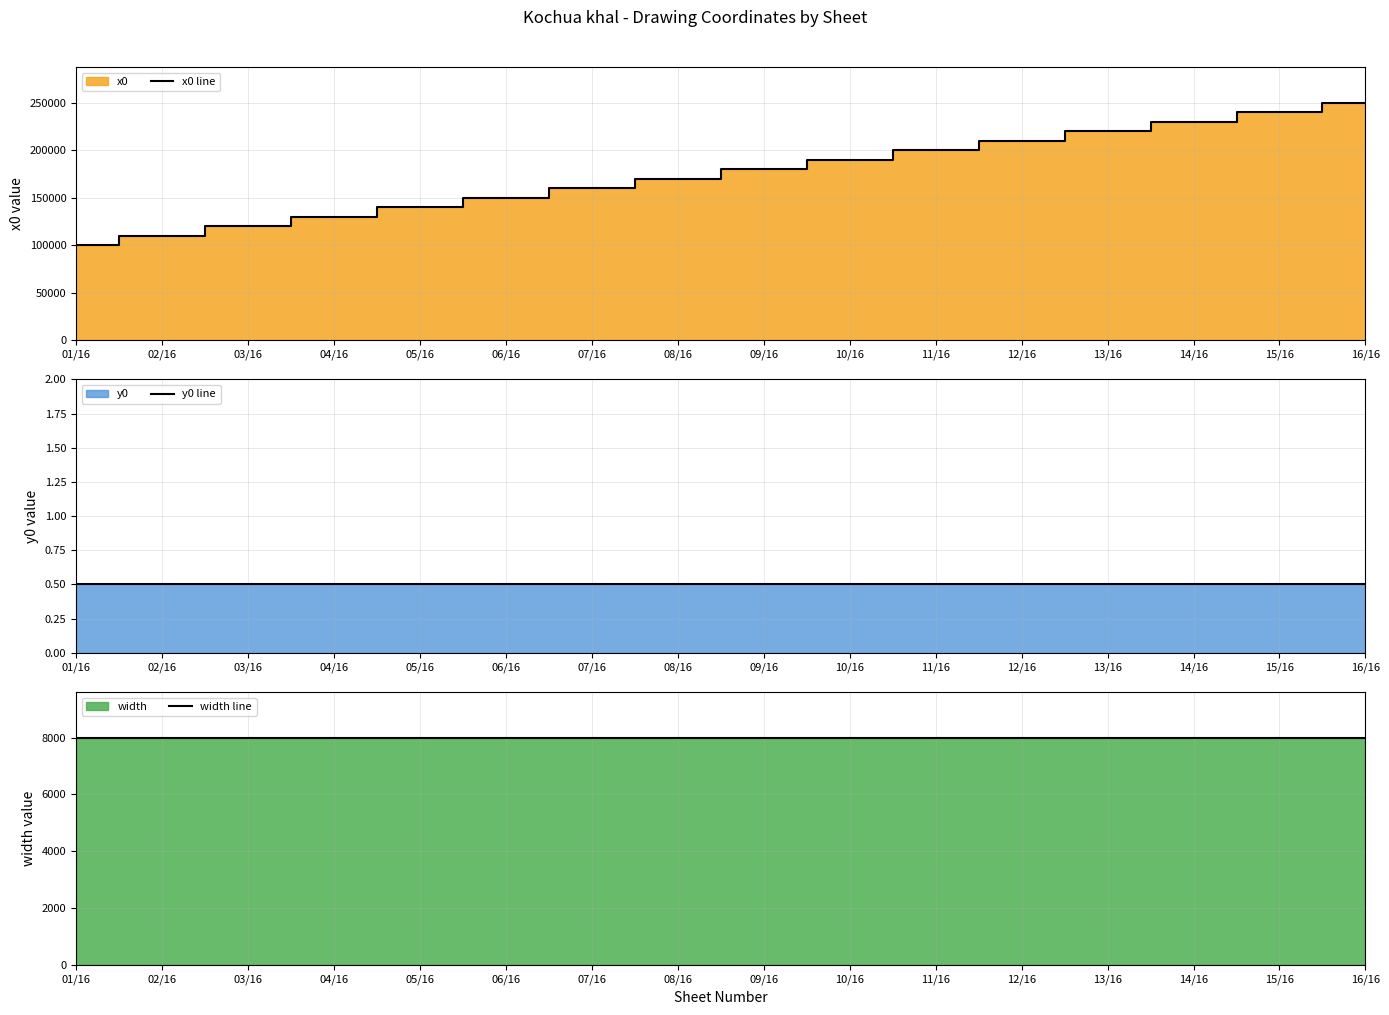

Reading left to right, extract all data points from this chart.

x0 line: 01/16=100000.0	02/16=110000.0	03/16=120000.0	04/16=130000.0	05/16=140000.0	06/16=150000.0	07/16=160000.0	08/16=170000.0	09/16=180000.0	10/16=190000.0	11/16=200000.0	12/16=210000.0	13/16=220000.0	14/16=230000.0	15/16=240000.0	16/16=250000.0
y0 line: 01/16=0.5	02/16=0.5	03/16=0.5	04/16=0.5	05/16=0.5	06/16=0.5	07/16=0.5	08/16=0.5	09/16=0.5	10/16=0.5	11/16=0.5	12/16=0.5	13/16=0.5	14/16=0.5	15/16=0.5	16/16=0.5
width line: 01/16=8000.0	02/16=8000.0	03/16=8000.0	04/16=8000.0	05/16=8000.0	06/16=8000.0	07/16=8000.0	08/16=8000.0	09/16=8000.0	10/16=8000.0	11/16=8000.0	12/16=8000.0	13/16=8000.0	14/16=8000.0	15/16=8000.0	16/16=8000.0